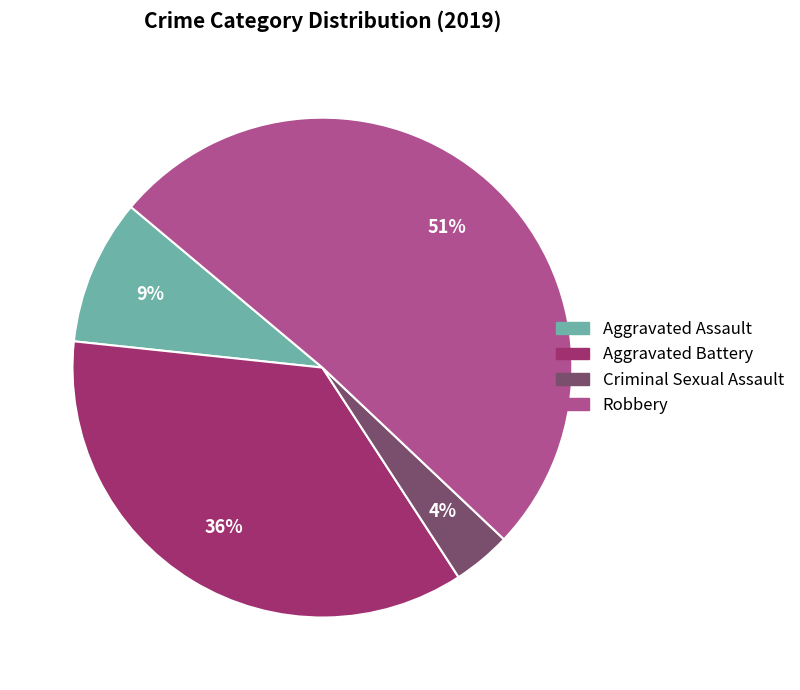

Is there a majority slice in this chart?

Yes